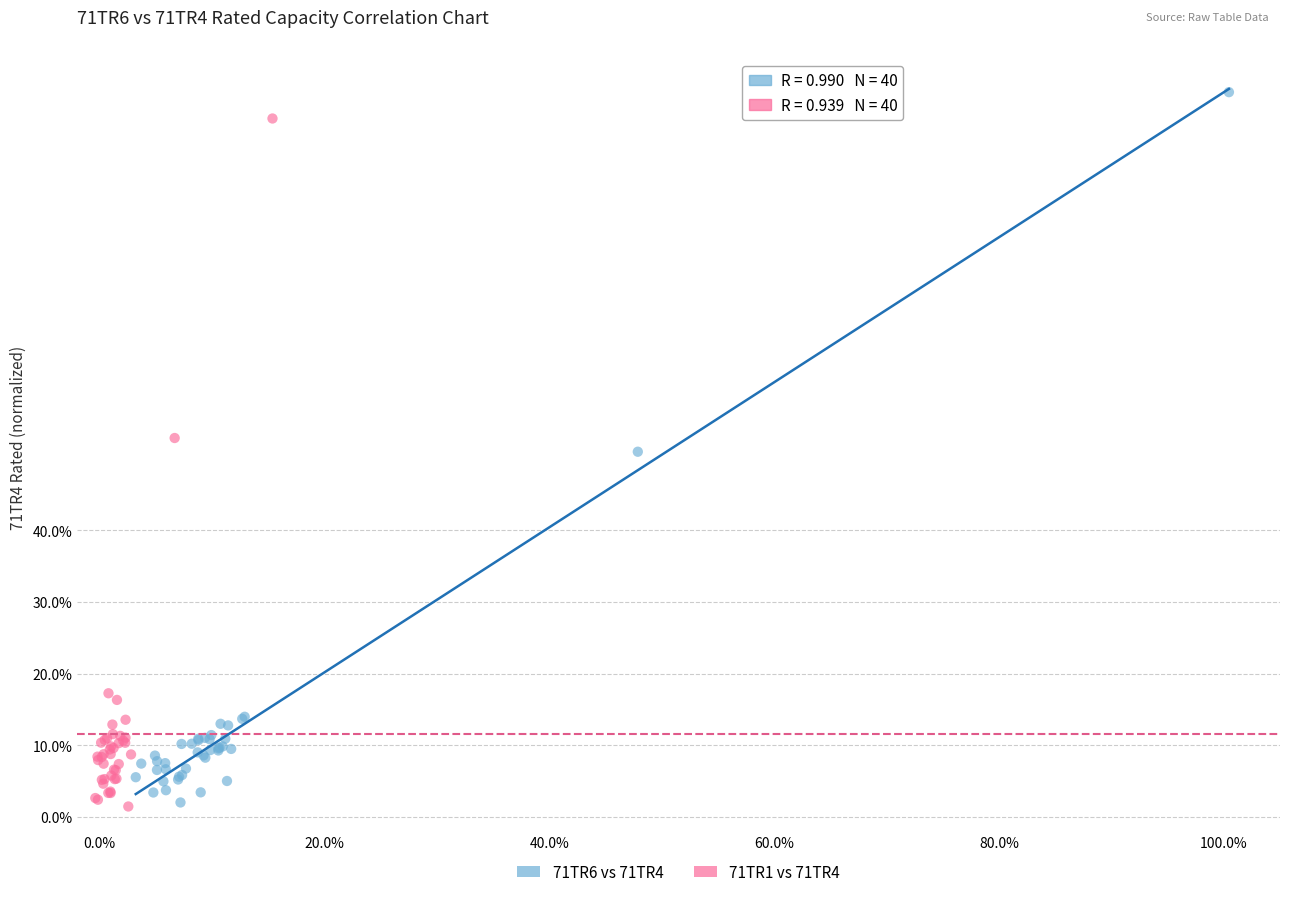

Which series has the largest Y range (max minus min)?

71TR6 vs 71TR4